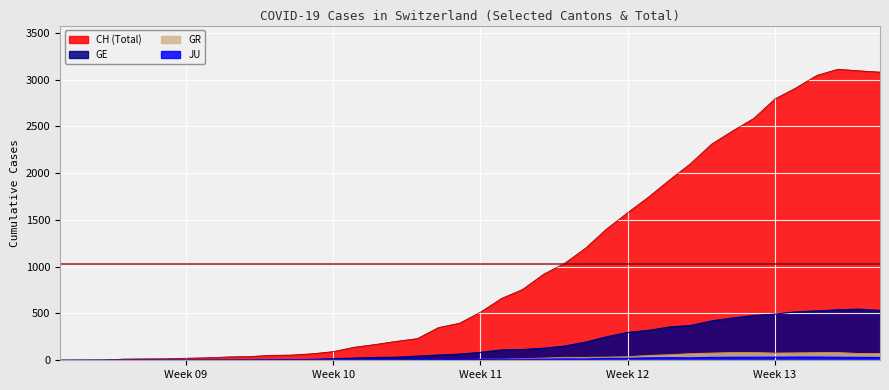

How many series are shown in this chart?

4